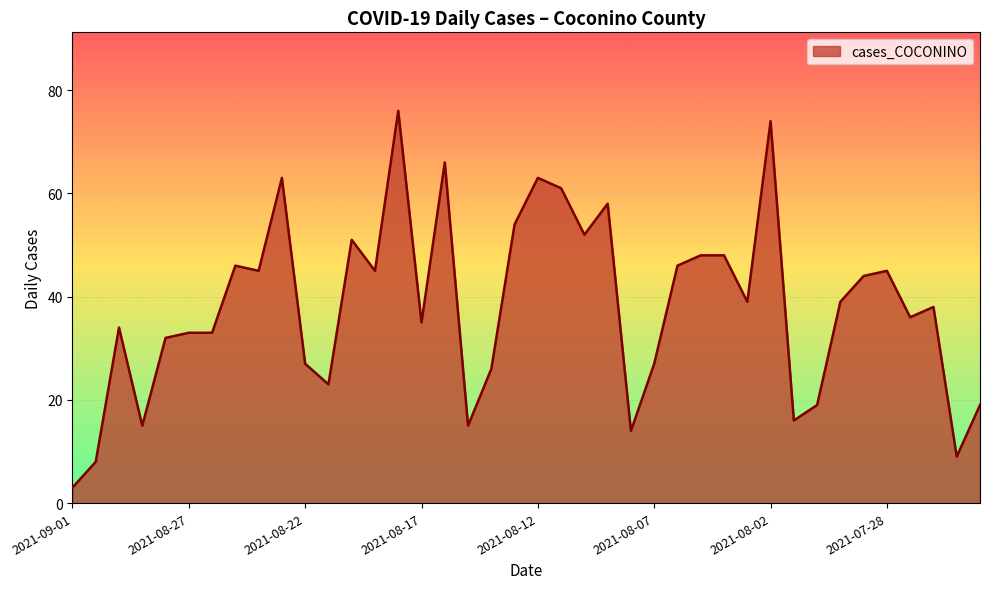

What is the difference between the maximum and minimum values?

73